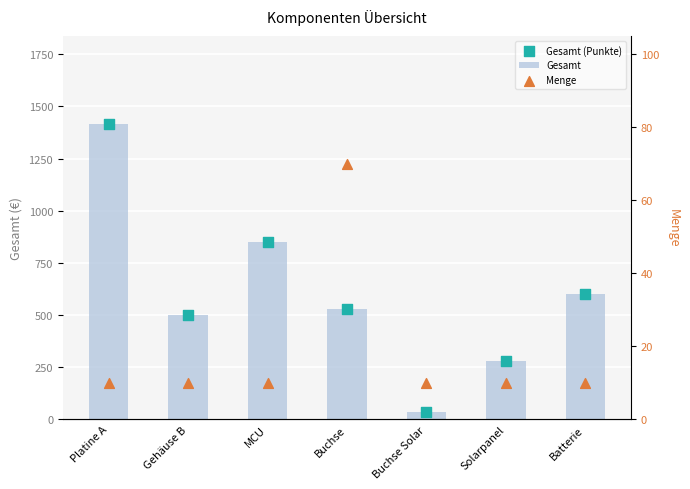

Is the value of Menge at Batterie greater than the value of Gesamt (Punkte) at Platine A?

No